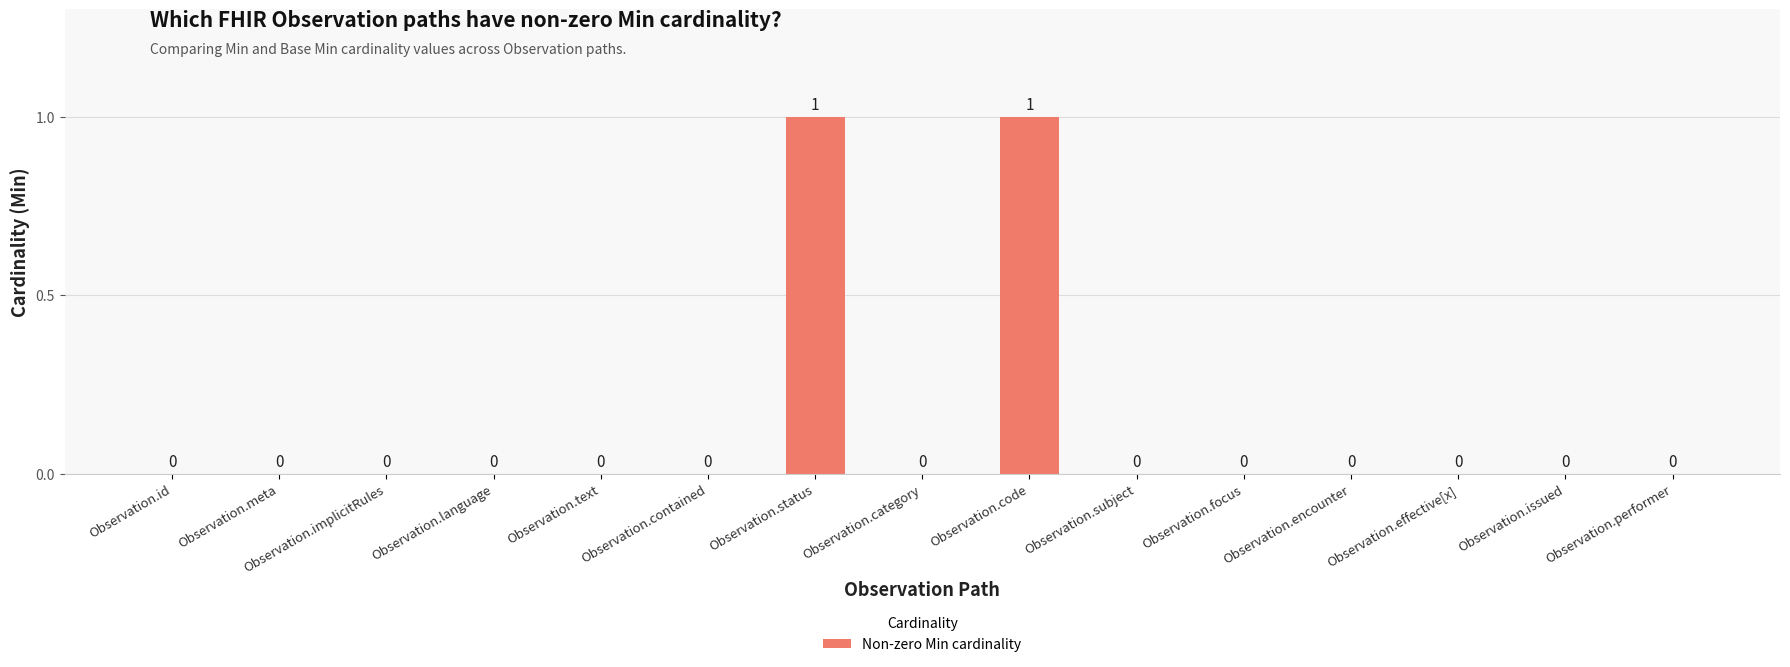

The chart shows a value of 0 at Observation.issued. True or false?

True